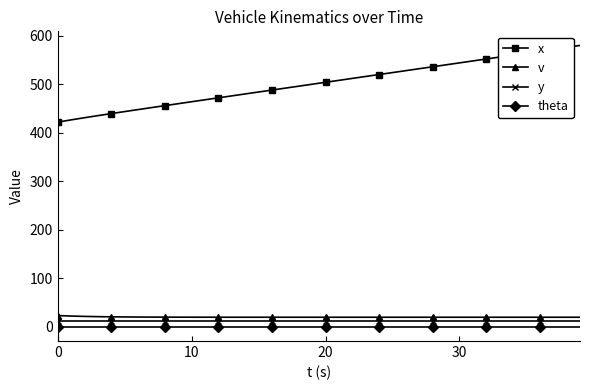

Is this an area chart (filled region under the line)?

No